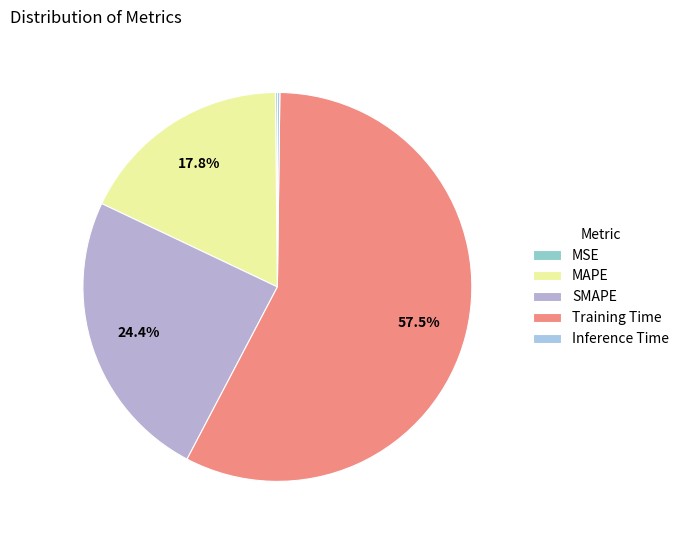

Is there a majority slice in this chart?

Yes